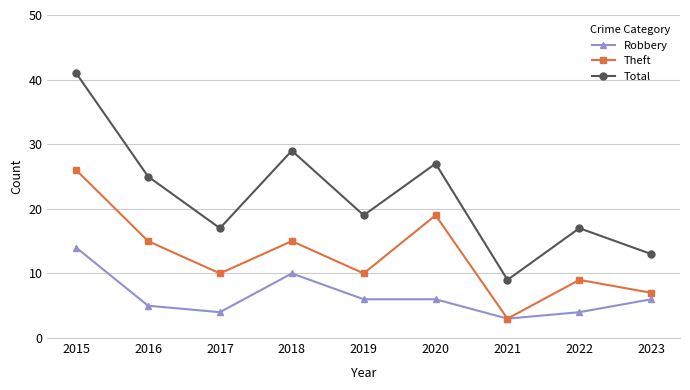

True or false: Theft has more than 0 points higher than both neighbors.

True